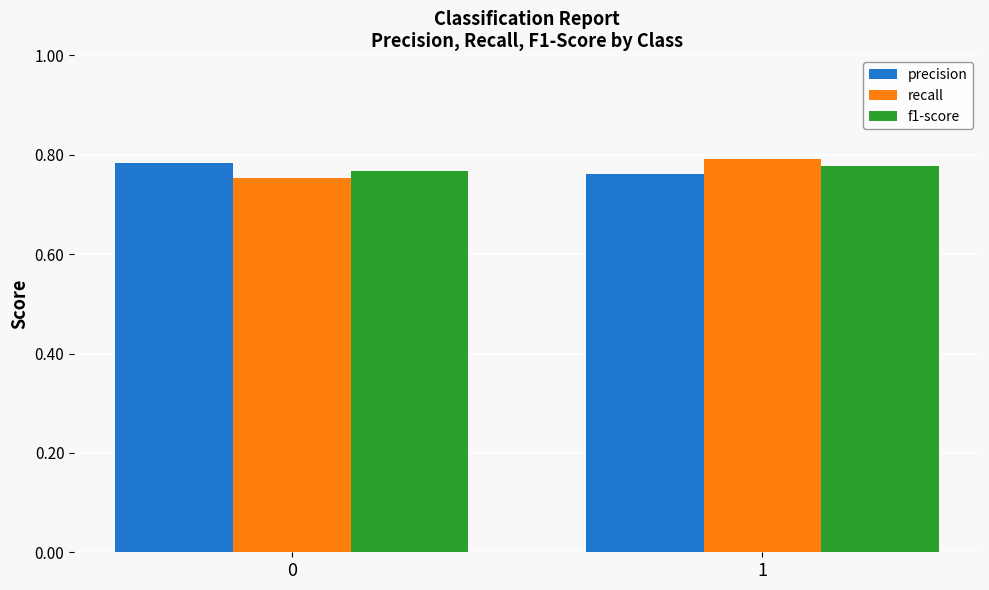

What is the total value across all series at 0?

2.3